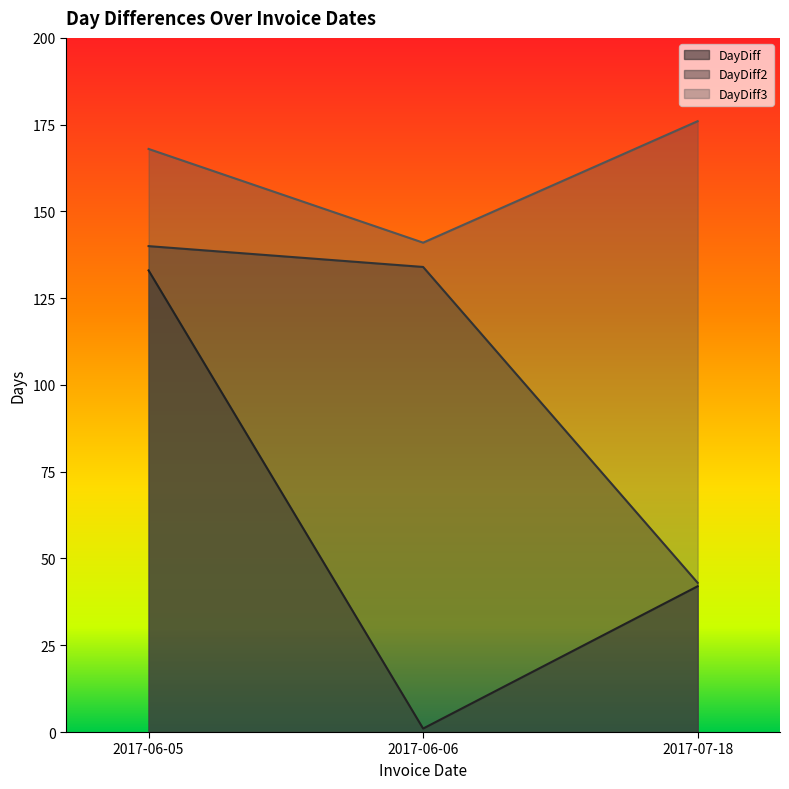

Rank the series at 2017-06-05 from lowest to highest value.

DayDiff, DayDiff2, DayDiff3